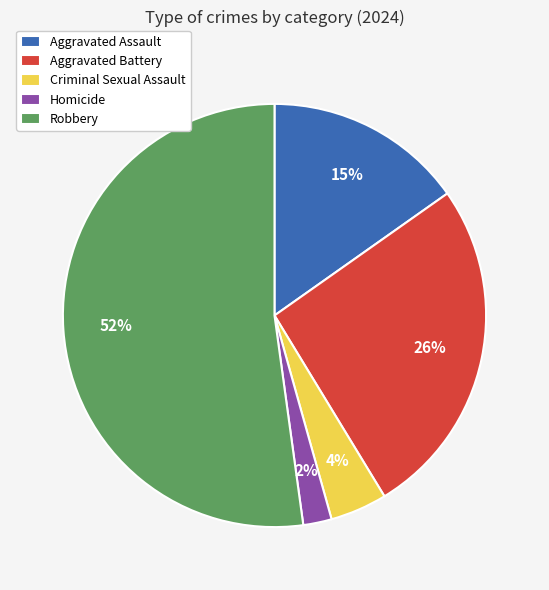

Do Robbery and Homicide together represent more than half of the pie?

Yes